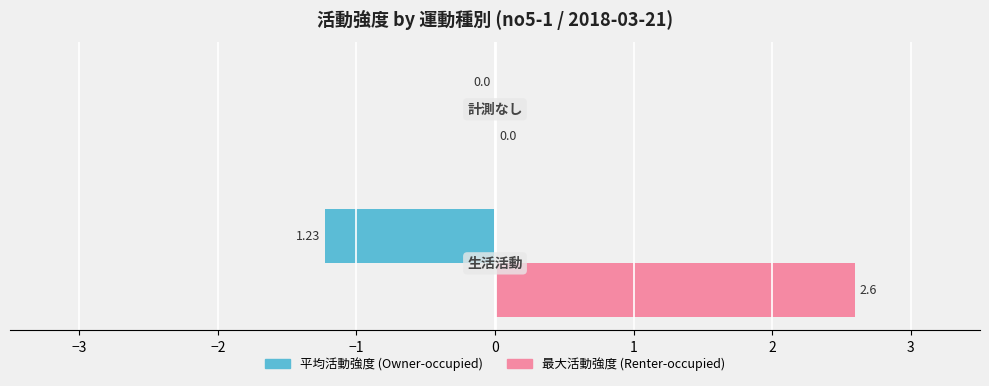

Which series has the largest total across all categories?

最大活動強度 (Renter-occupied)